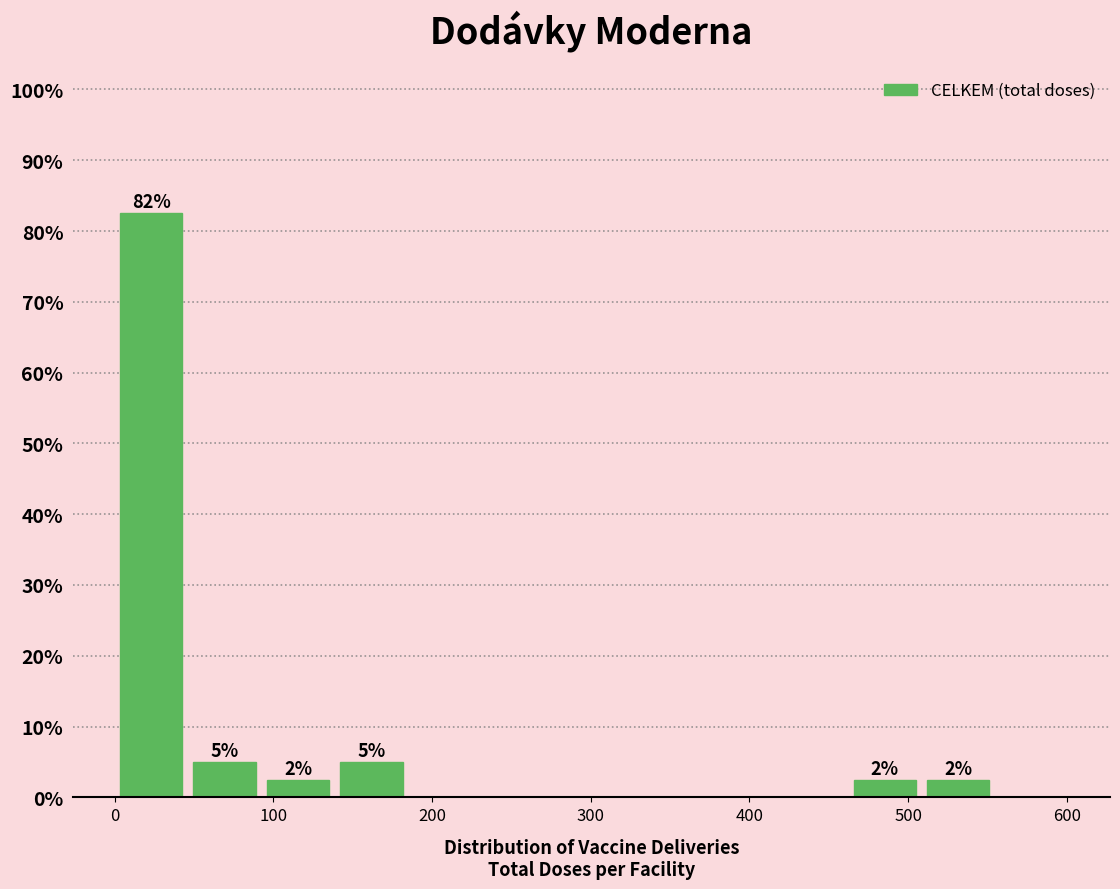

Which range on the x-axis has the tallest bar?

0 to 50